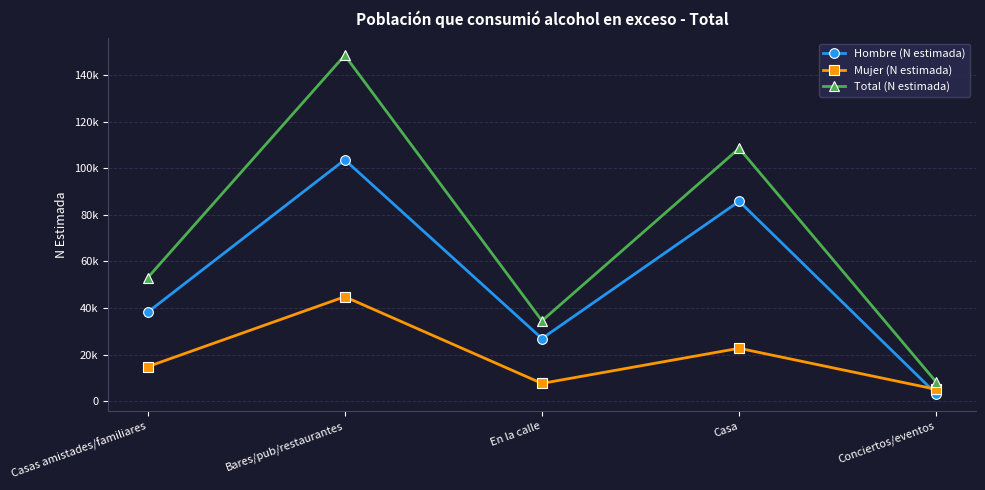

Is this an area chart (filled region under the line)?

No